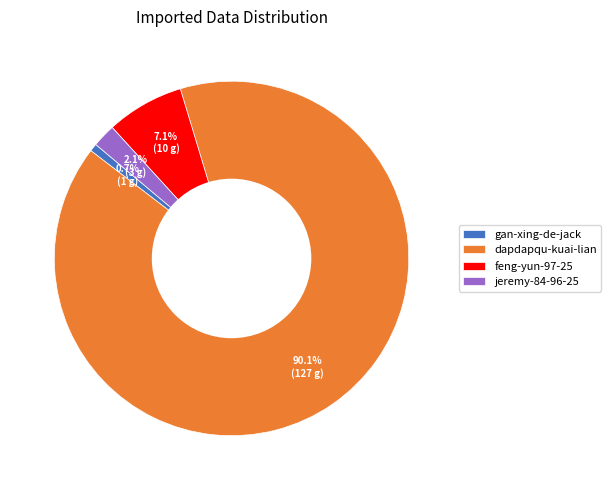

To the nearest percent, what is the combined percentage of dapdapqu-kuai-lian and jeremy-84-96-25?

92%